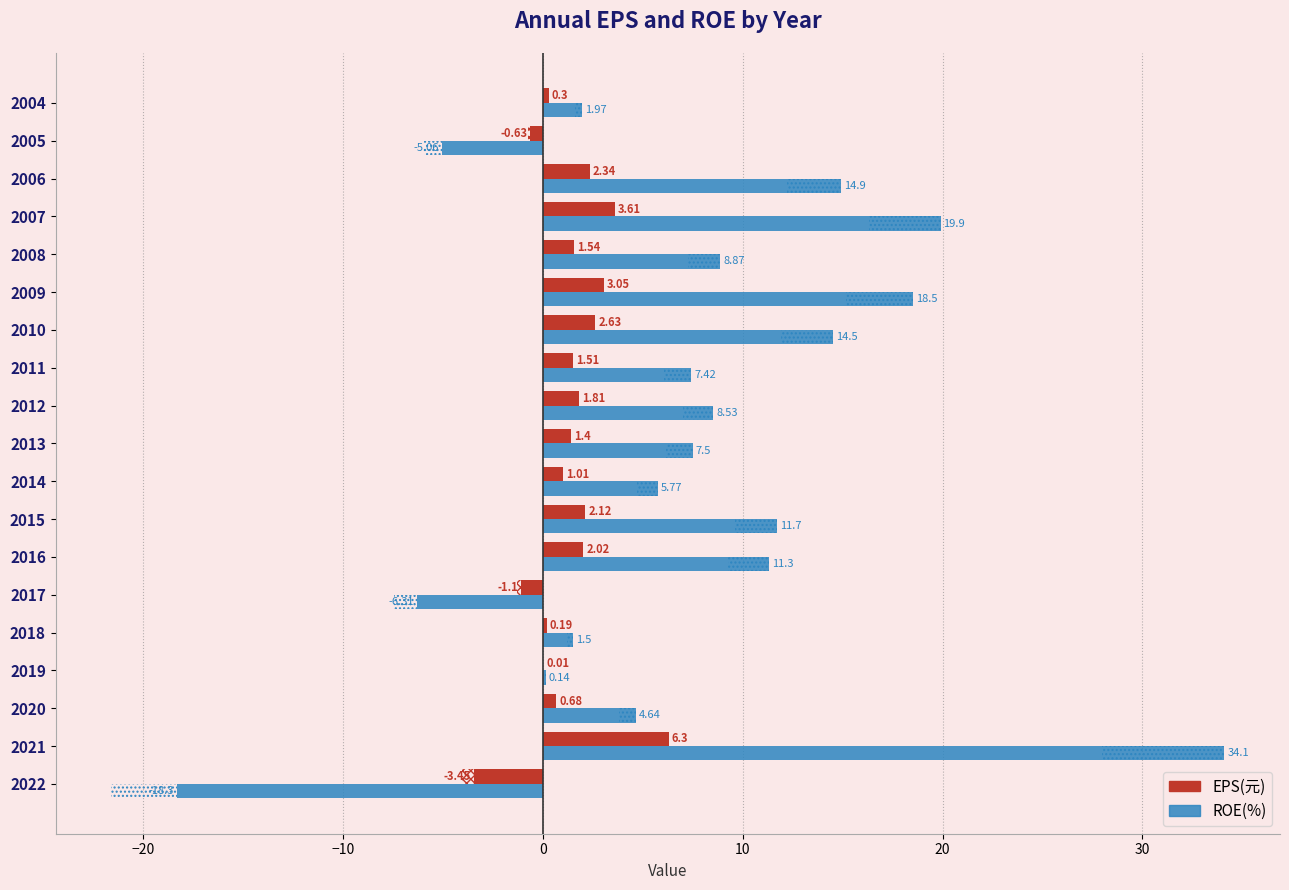

What is the sum of all EPS(元) values?

25.3